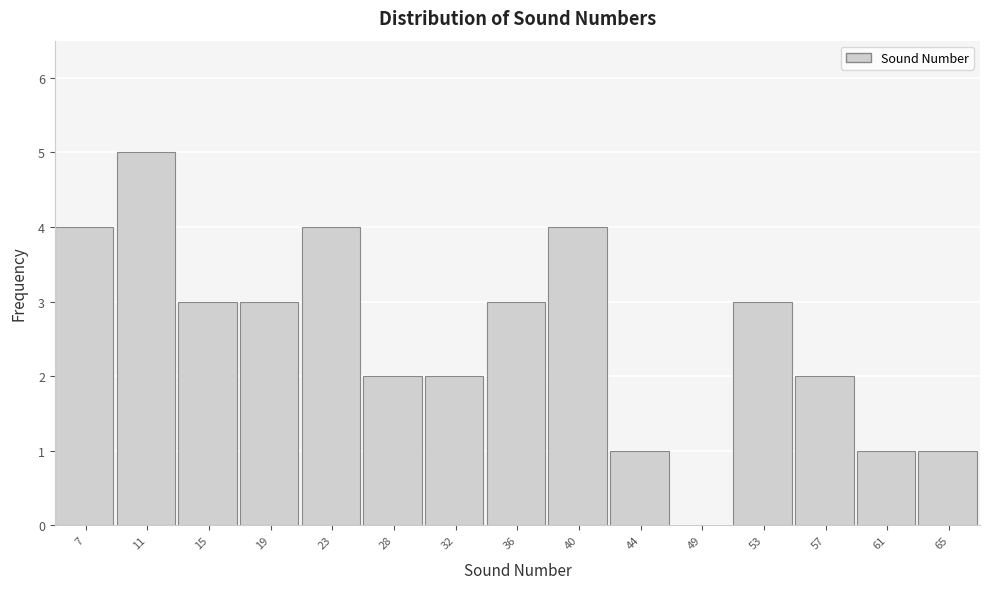

Which category has the highest value across all series?

11